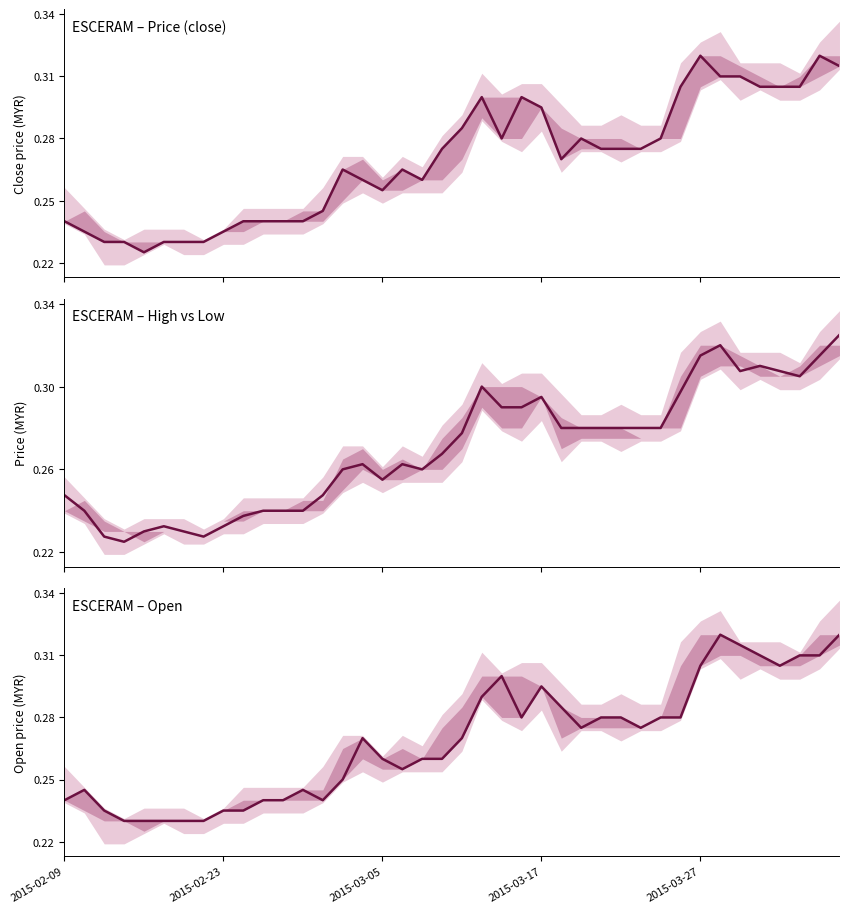

What is the smallest value displayed?

0.2